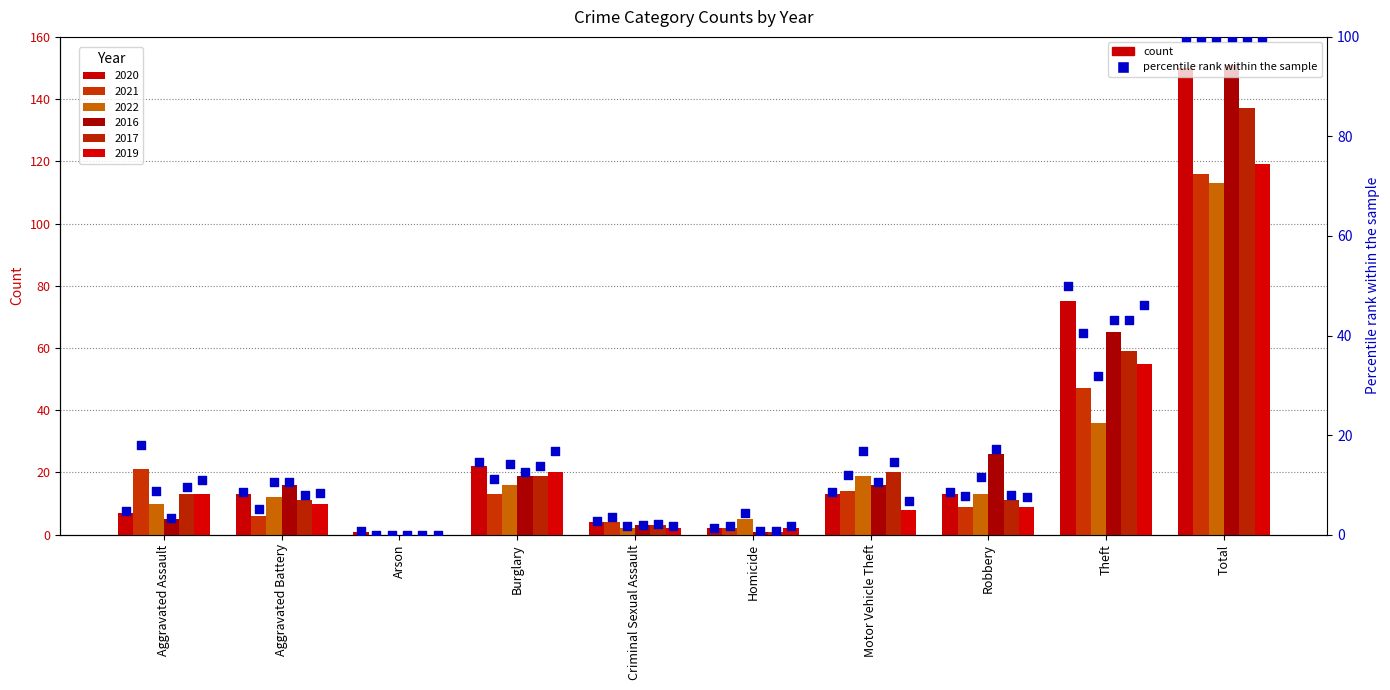

Which has a higher value, Theft or Arson?

Theft